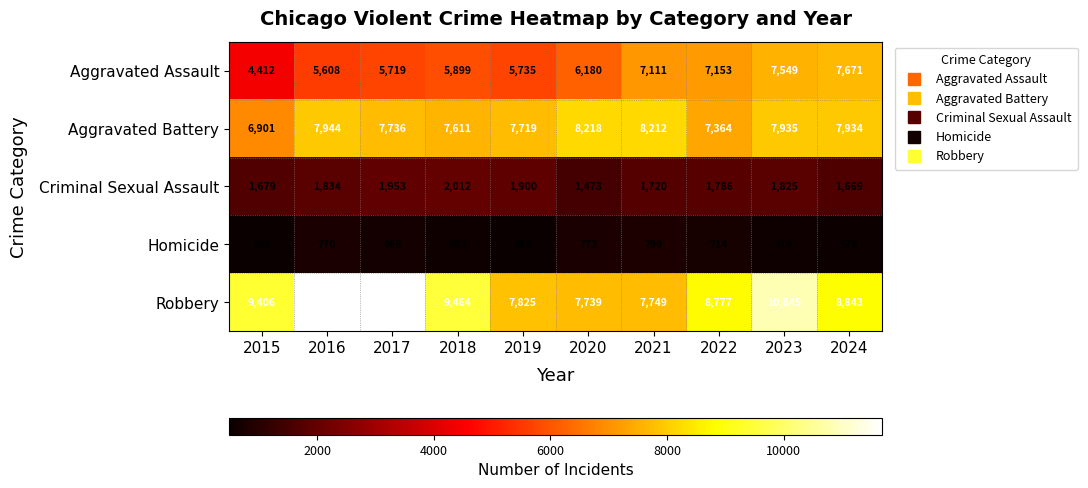

The Aggravated Assault series shows 12223 at 2022. True or false?

False